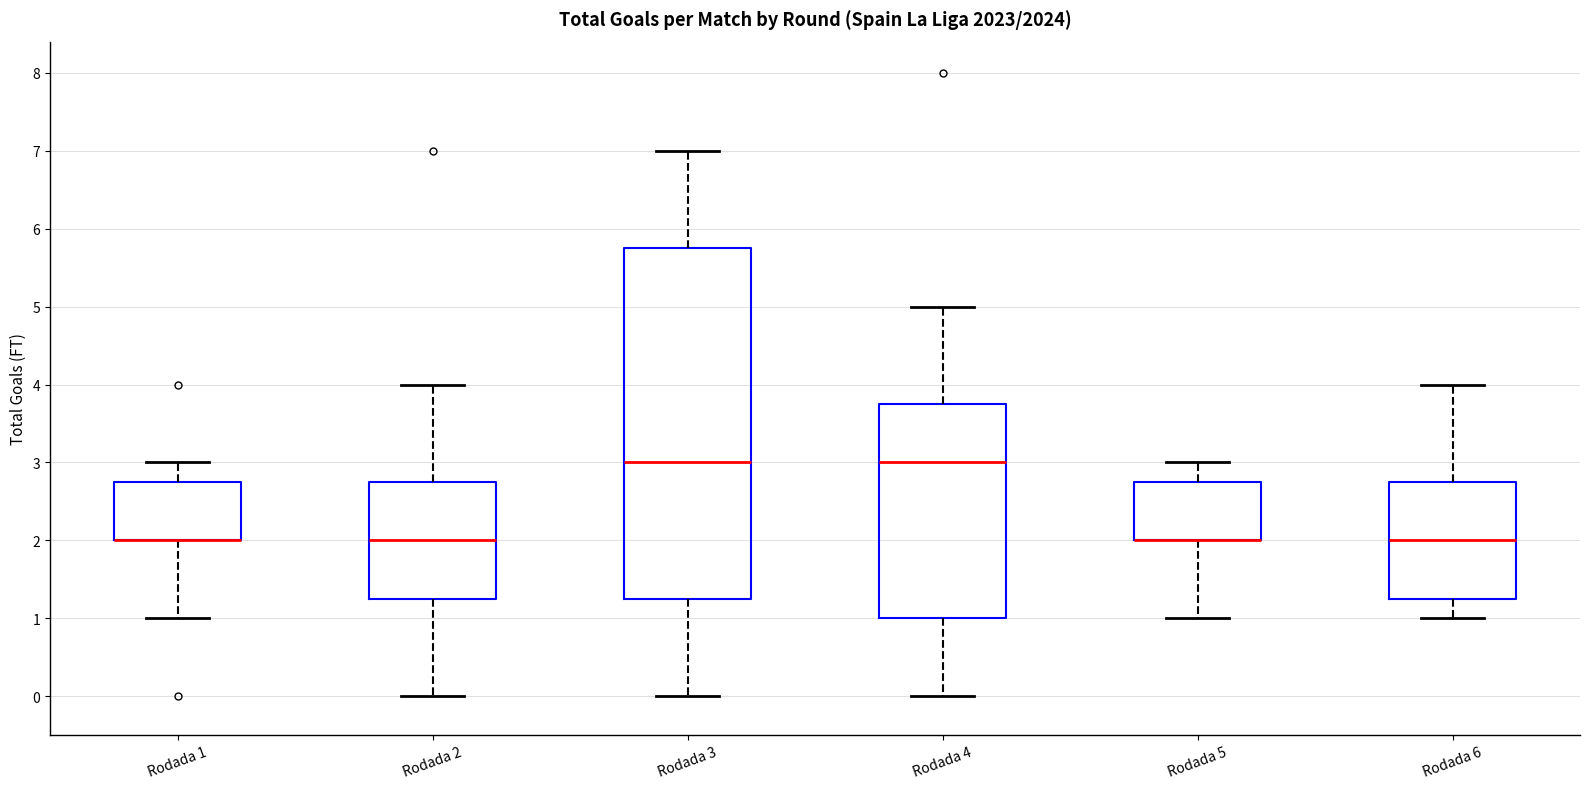

Which box is the tallest, from its lower edge to its upper edge?

Rodada 3